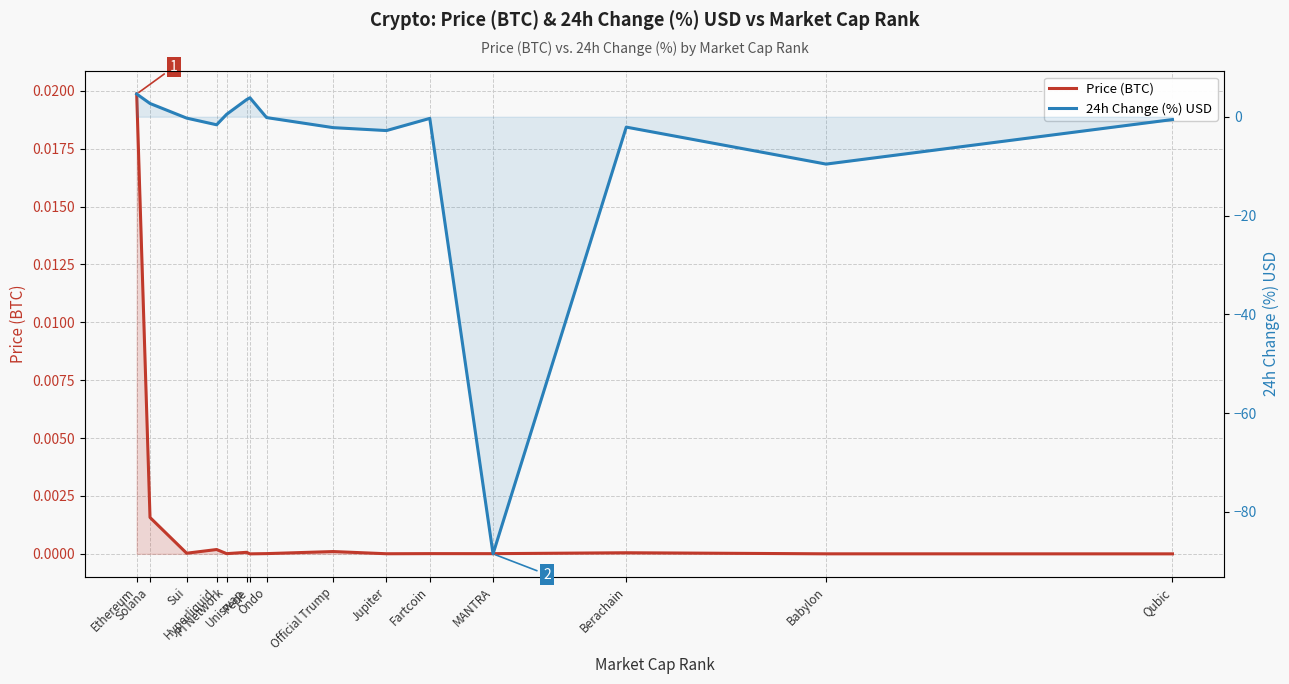

Reading left to right, list all the values displayed in this chart.

Price (BTC): 0.0	0.0	0.0	0.0	0.0	0.0	0.0	0.0	0.0	0.0	0.0	0.0	0.0	0.0	0.0
24h Change (%) USD: 4.6	2.7	-0.3	-1.6	0.5	3.5	3.8	-0.2	-2.2	-2.8	-0.3	-88.5	-2.1	-9.6	-0.6